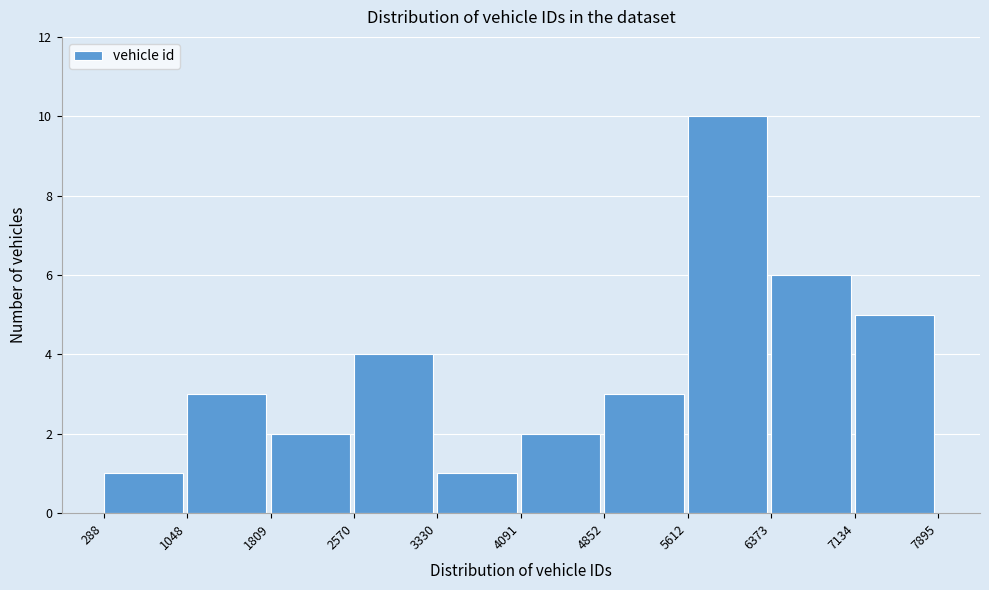

Reading left to right, list every bar in this chart as the range it spans on the x-axis followed by its height. The values are not printed on the chart, so give them approximately, as read against the axis.

288 to 1048: 1
1048 to 1809: 3
1809 to 2570: 2
2570 to 3330: 4
3330 to 4091: 1
4091 to 4852: 2
4852 to 5612: 3
5612 to 6373: 10
6373 to 7134: 6
7134 to 7895: 5